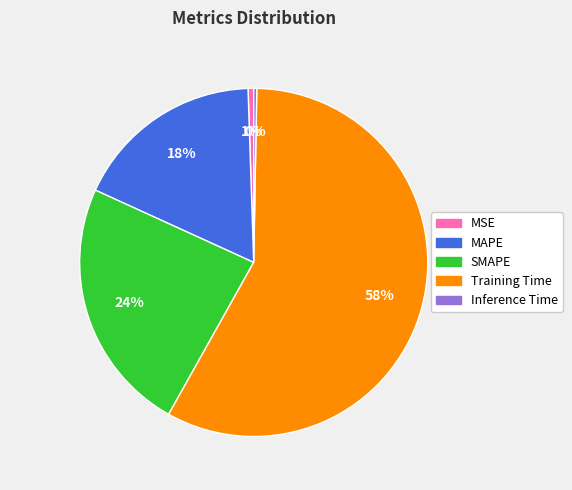

Which has a higher value, MSE or SMAPE?

SMAPE